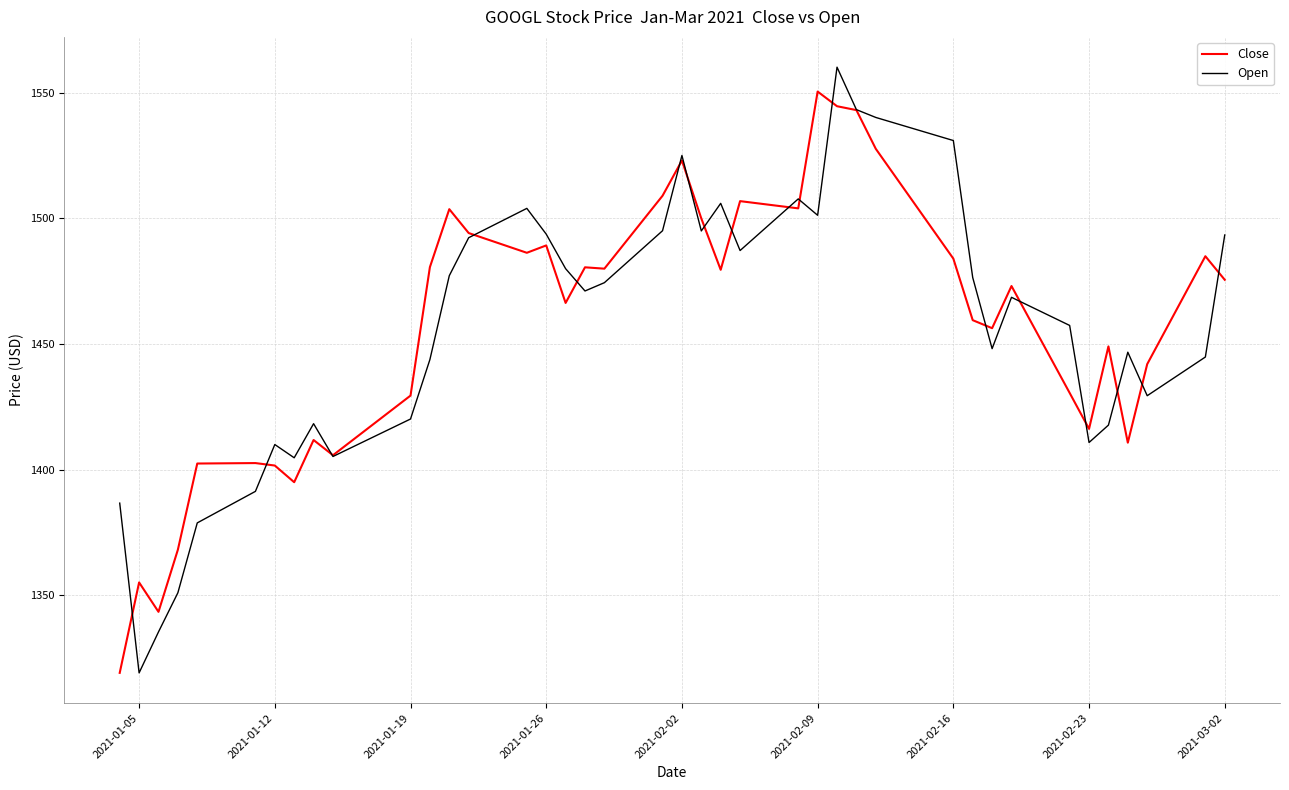

What is the smallest value displayed?

1319.1